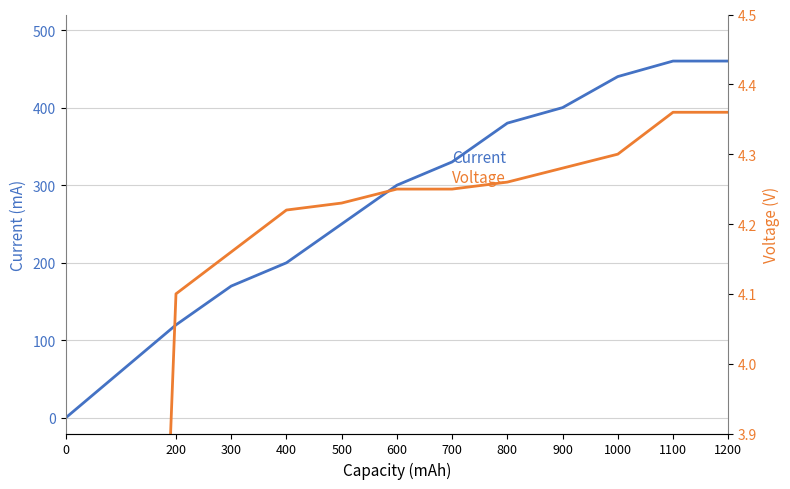

Between 800 and 1000, which is larger?

1000